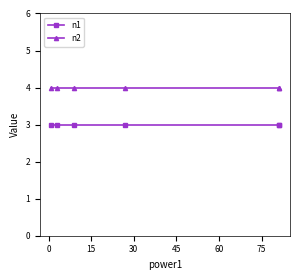

True or false: n1 and n2 intersect in this chart.

False